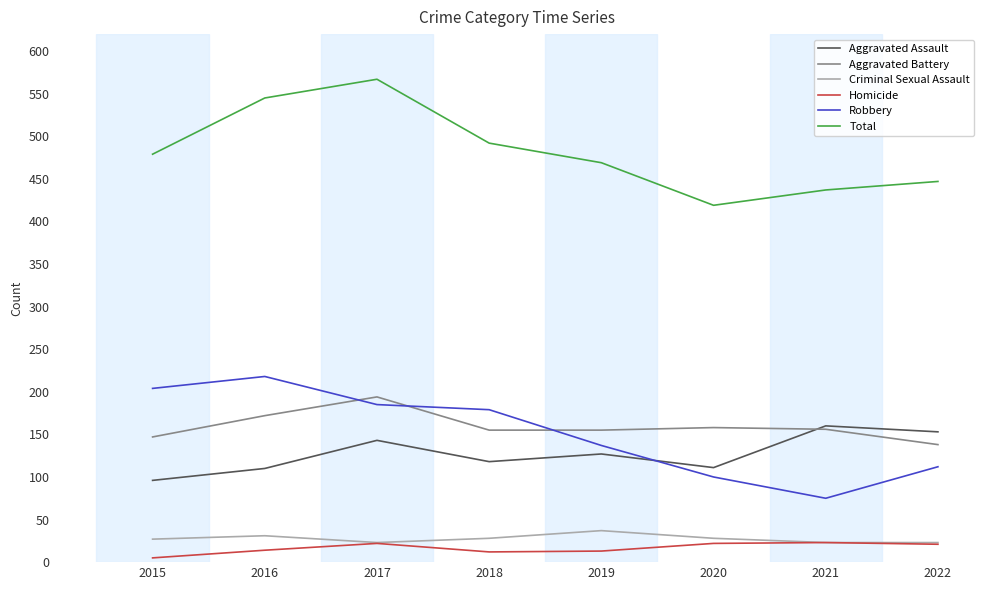

Read the Aggravated Assault value at 2018.

118